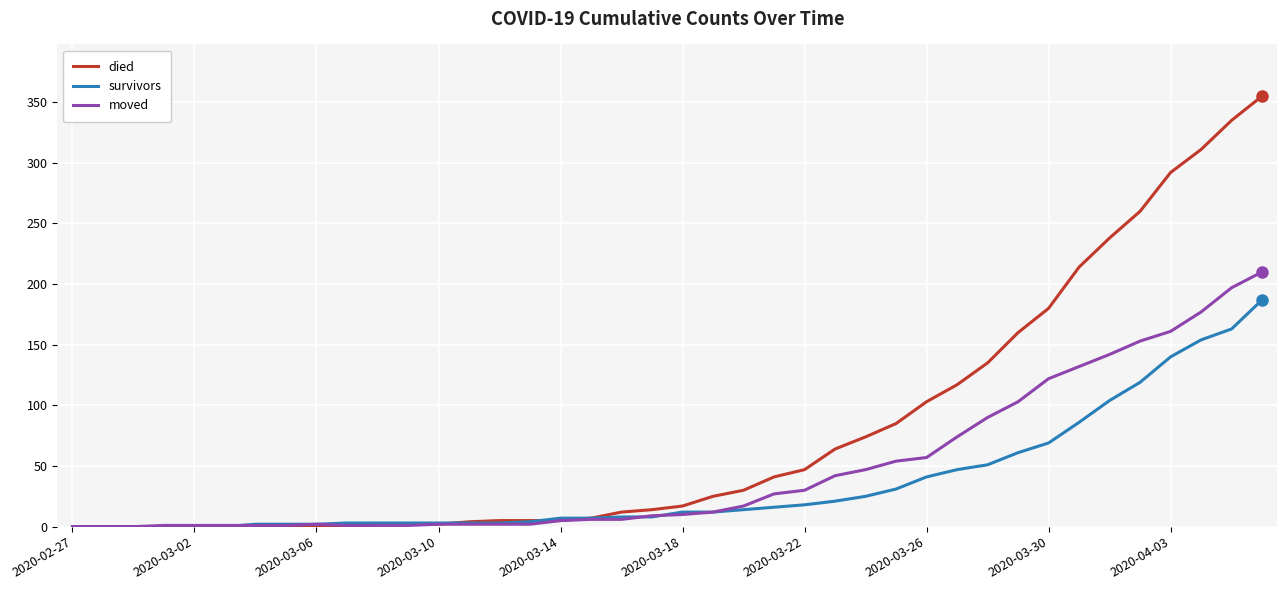

What is the sum of all survivors values?

1429